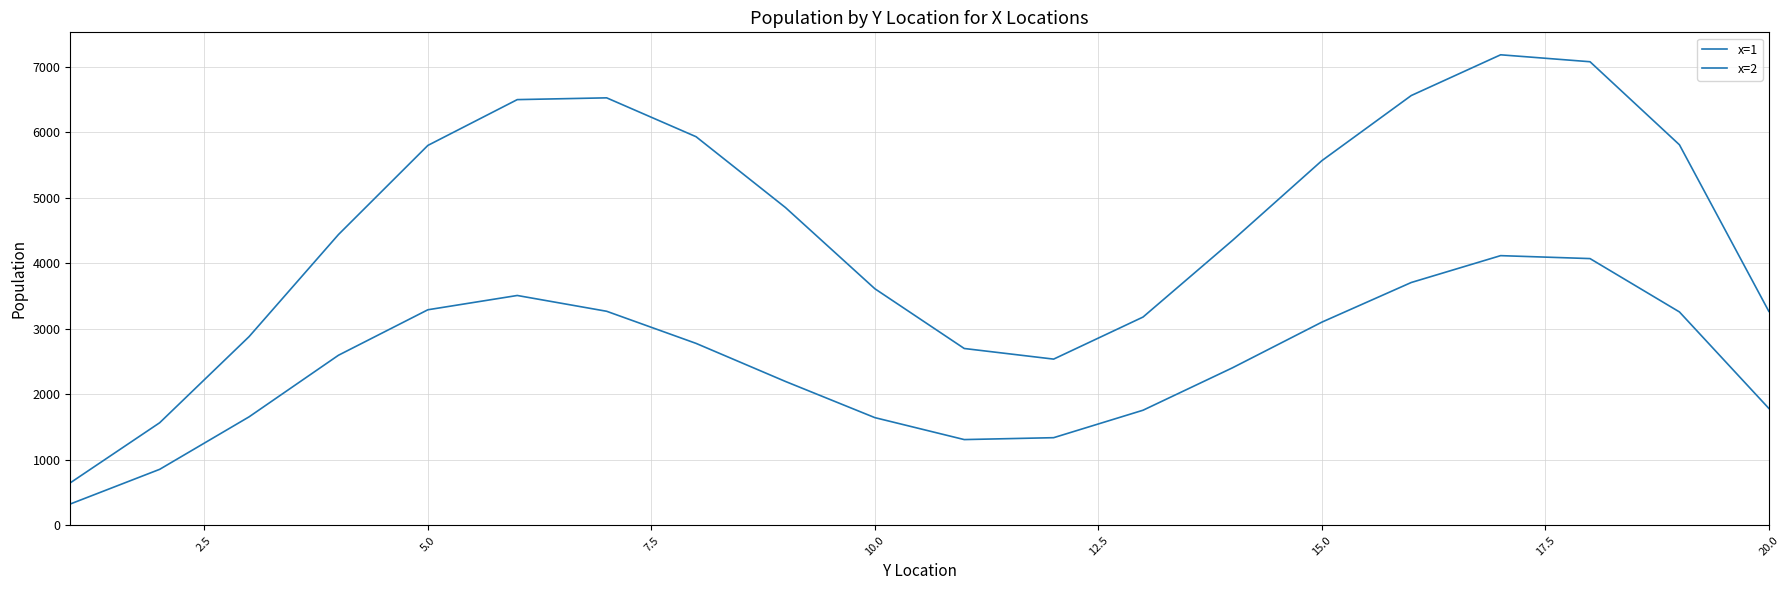

How many lines are shown in the chart?

2